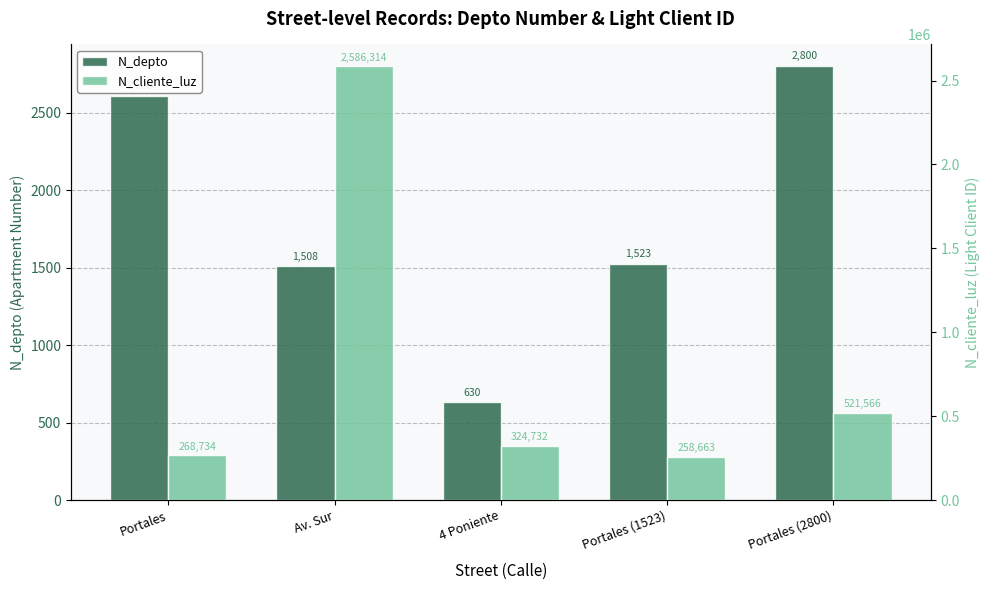

Rank the categories by N_depto value from lowest to highest.

4 Poniente, Av. Sur, Portales (1523), Portales, Portales (2800)